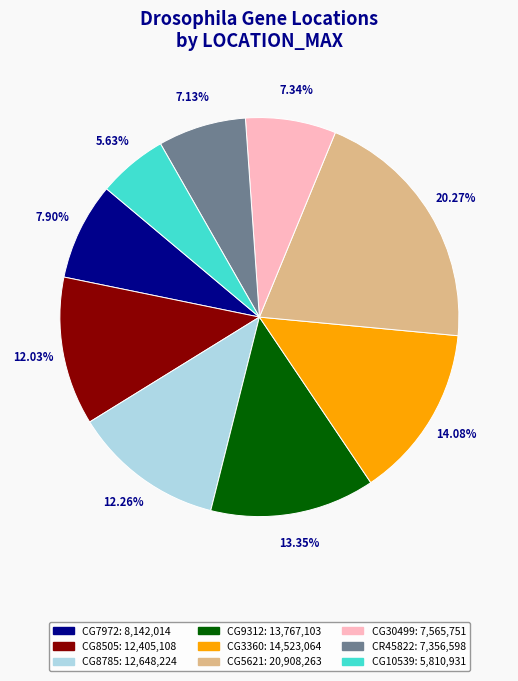

Is there a majority slice in this chart?

No